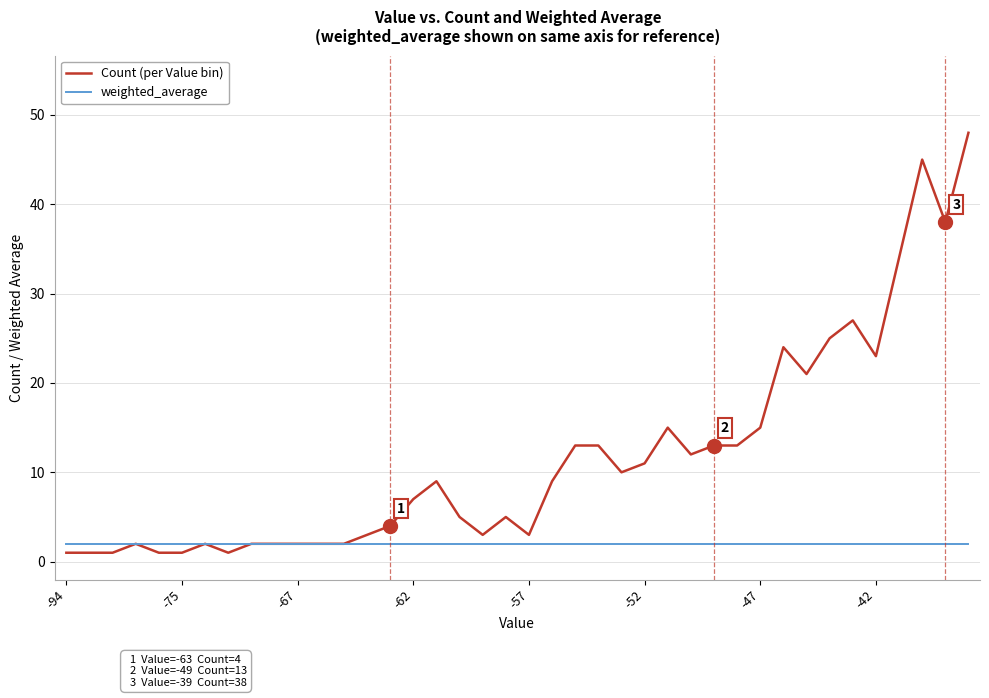

How many lines are shown in the chart?

2